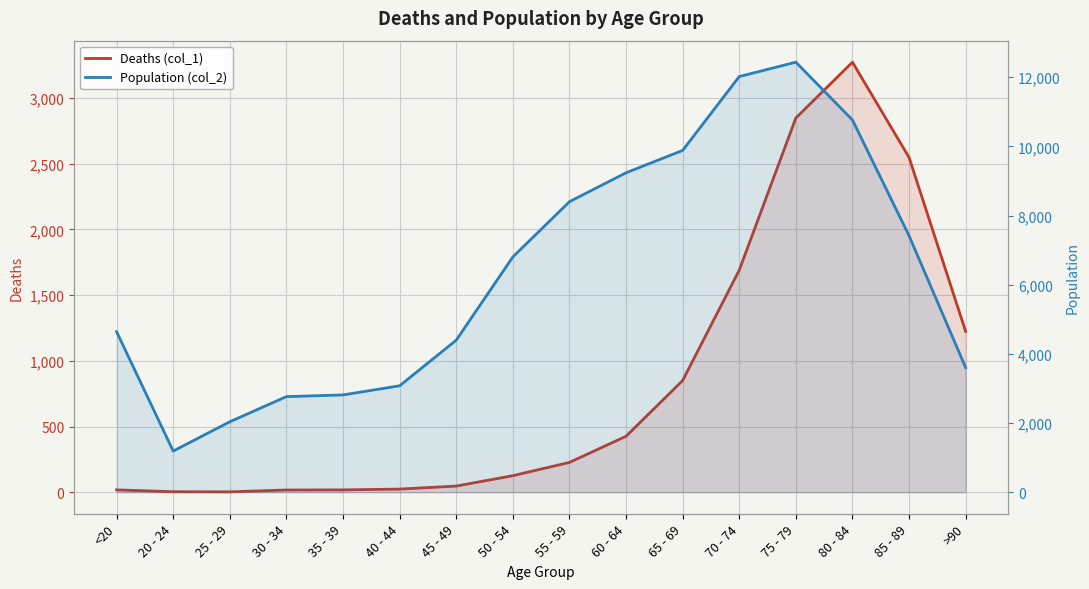

Reading right to left, what are all the values shown in this chart?

Deaths (col_1): 1224	2548	3273	2848	1690	850	426	227	126	47	24	18	17	3	4	18
Population (col_2): 3604	7417	10764	12434	12018	9883	9236	8400	6803	4396	3078	2814	2765	2038	1191	4641